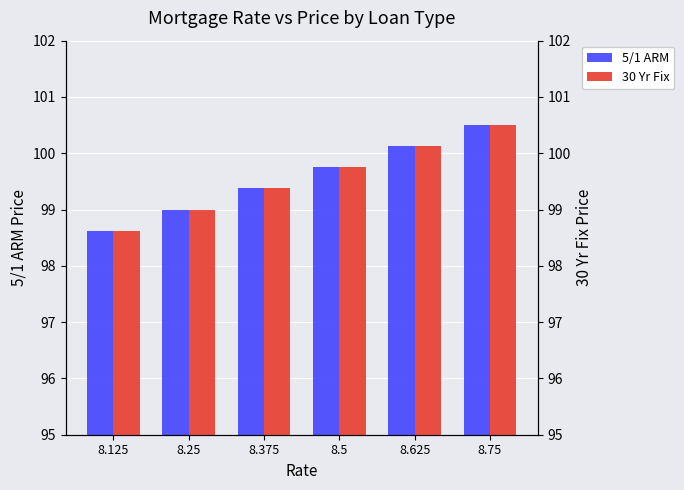

The value of 5/1 ARM at 8.5 is 99.8. True or false?

True